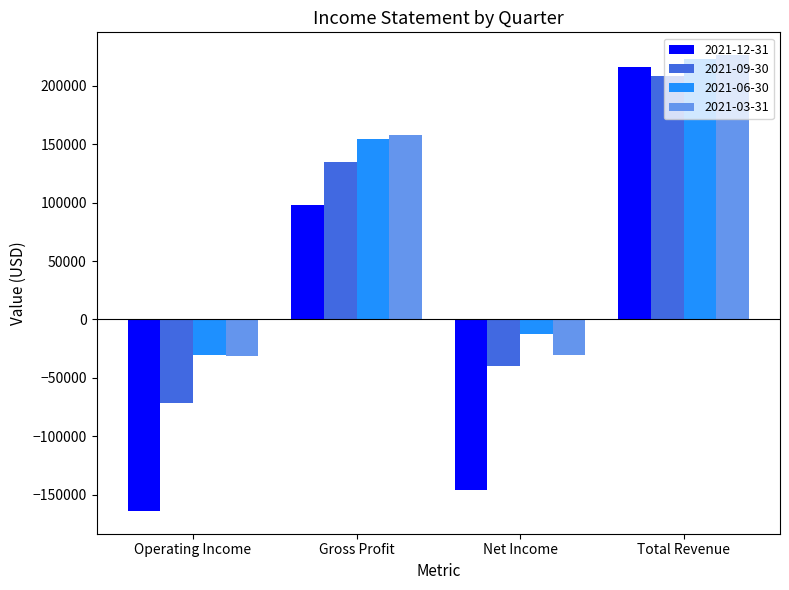

Is the value of 2021-06-30 at Operating Income greater than the value of 2021-12-31 at Net Income?

Yes